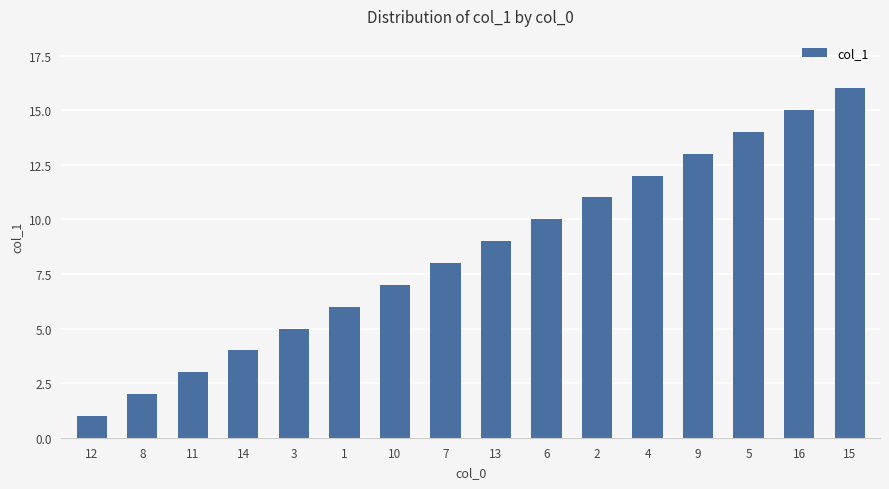

At which label is the value closest to 8?

7